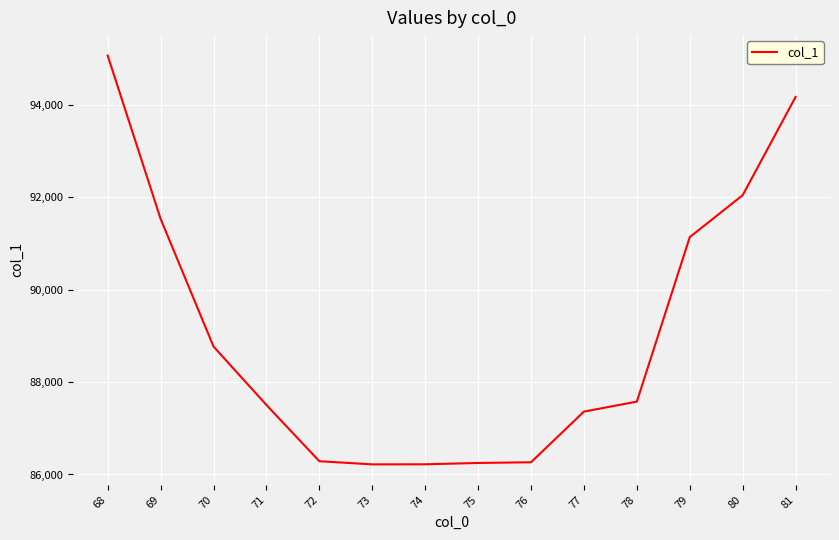

Is this an area chart (filled region under the line)?

No